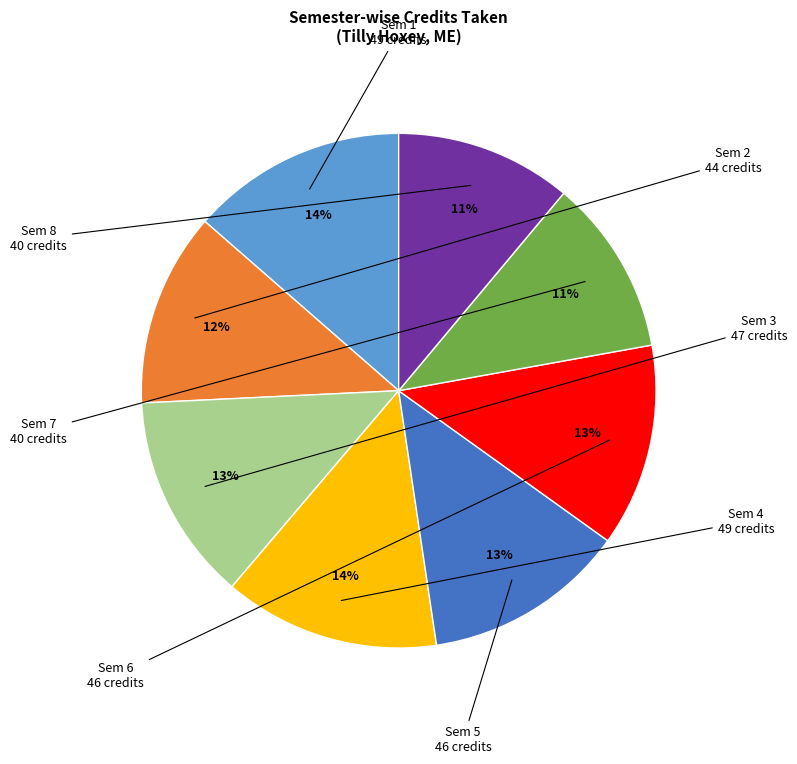

Is there any slice that represents more than half of the pie?

No